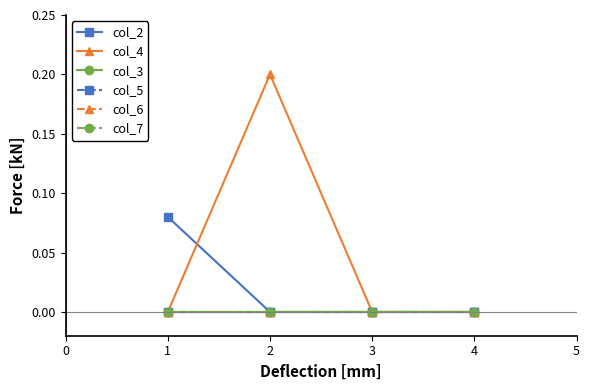

True or false: col_4 and col_3 cross at least once.

False